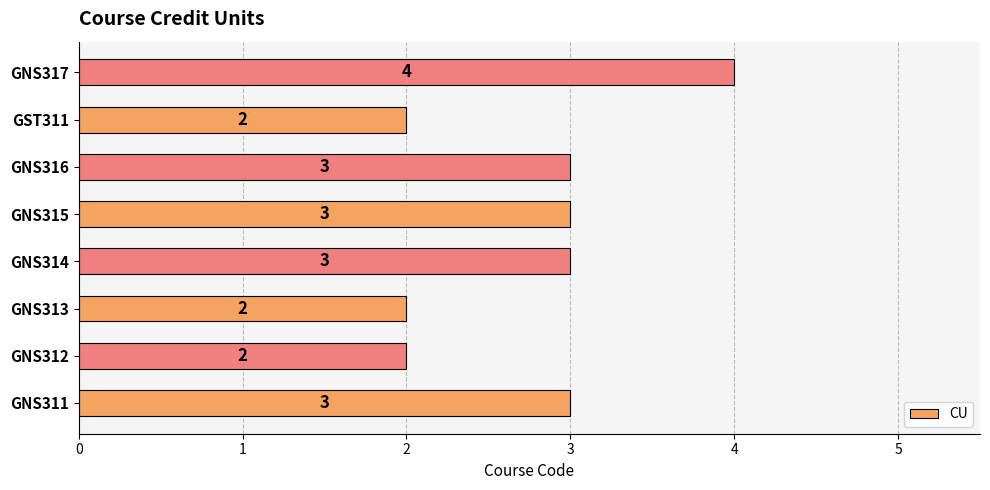

Does the chart contain stacked bars?

No